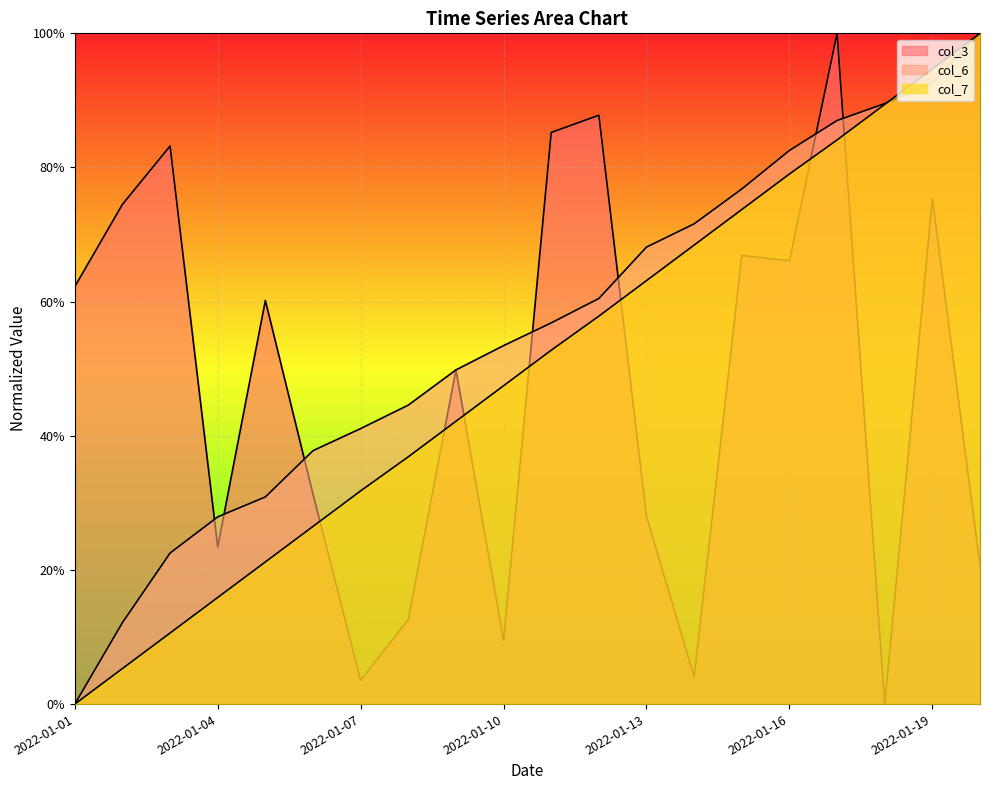

The value of col_6 at 2022-01-15 is 0.8. True or false?

True